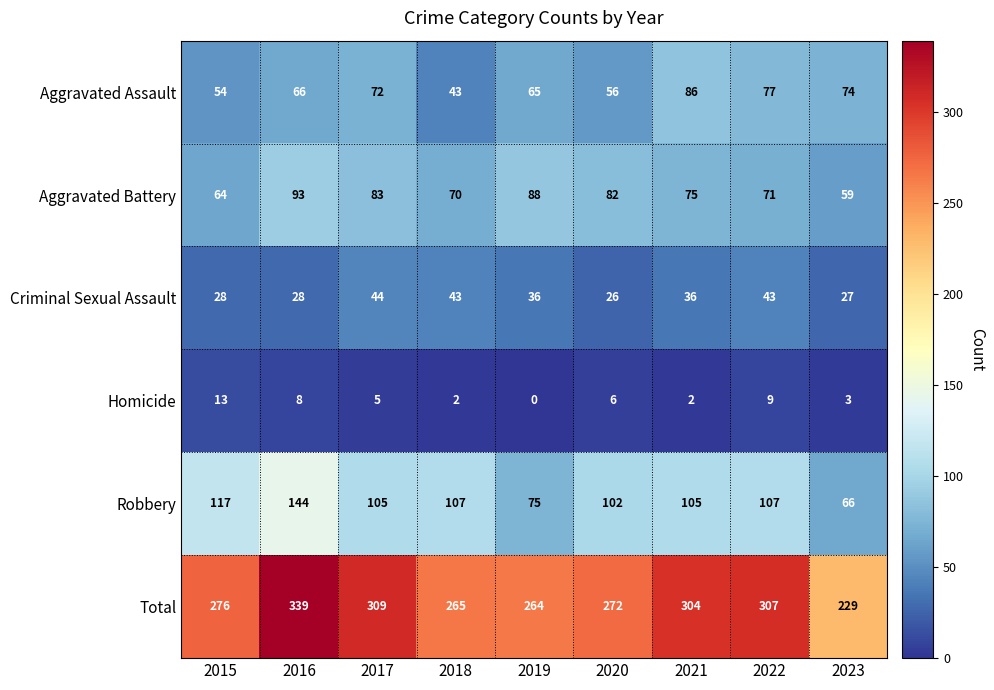

How many categories are shown in the chart?

9